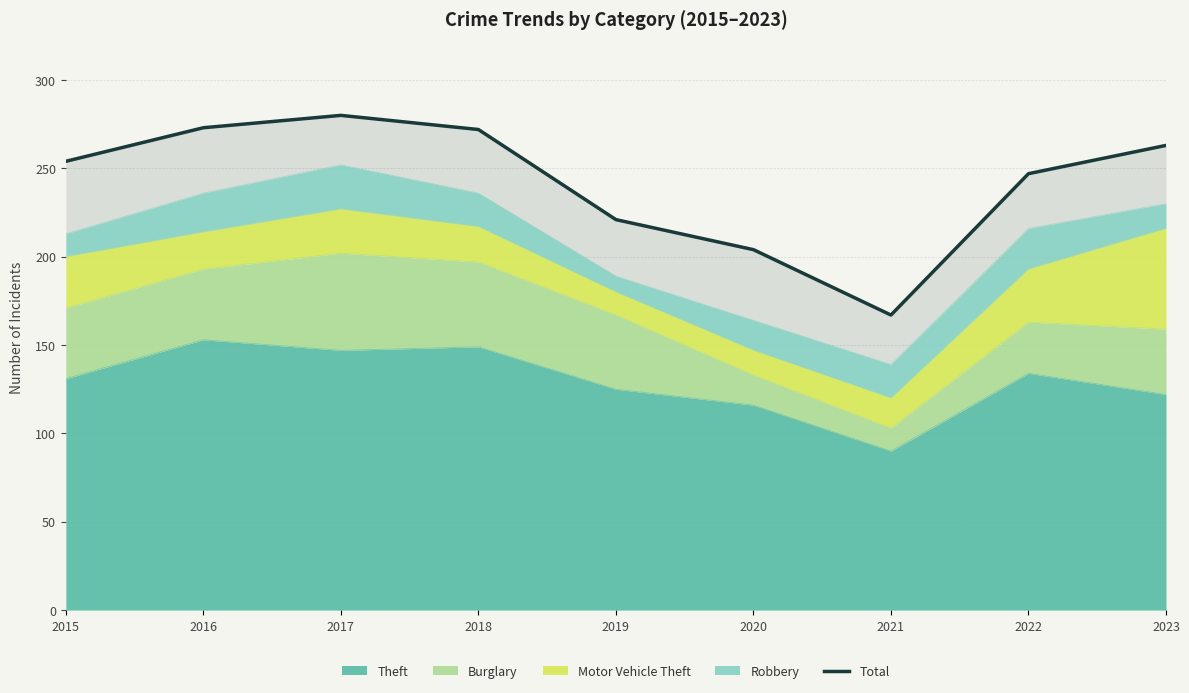

The value at 2015 is 446. True or false?

False